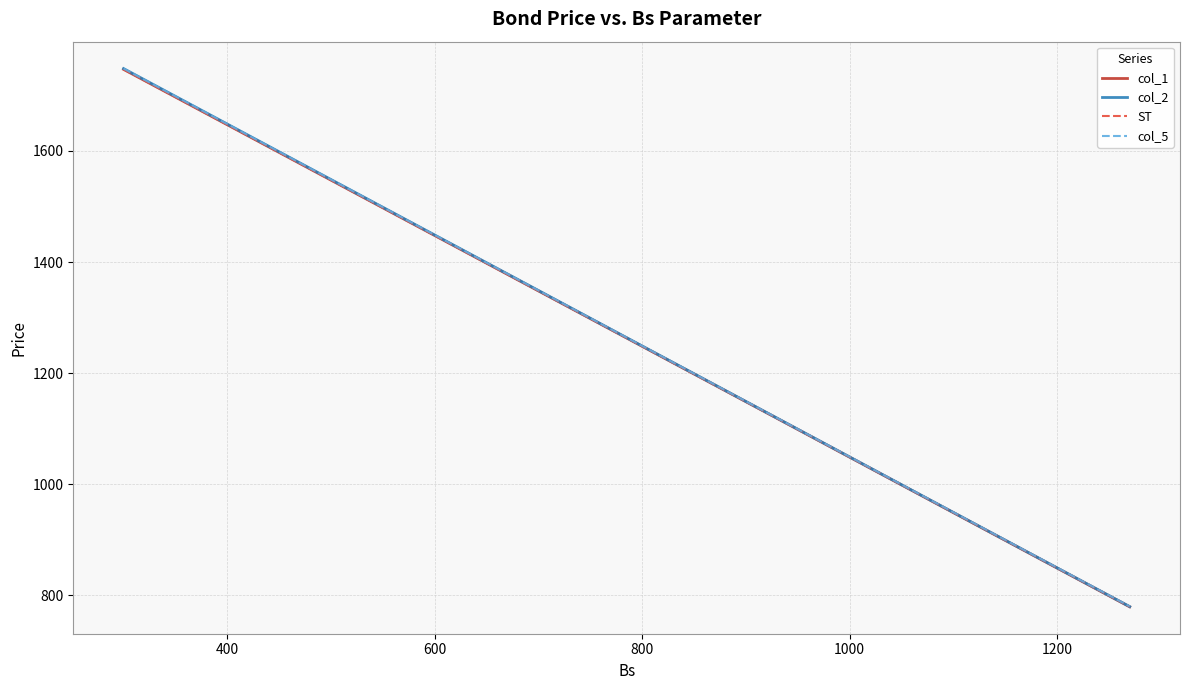

Rank the series by their average value, from lowest to highest.

col_1, ST, col_2, col_5